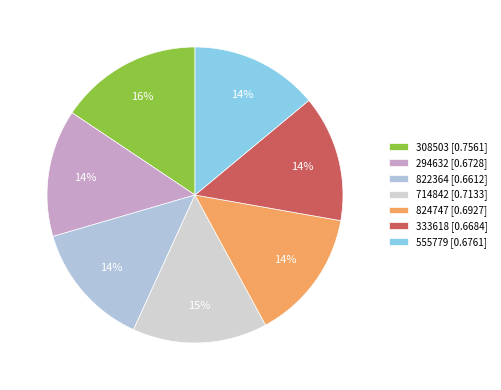

True or false: 333618 accounts for 14% of the total.

True